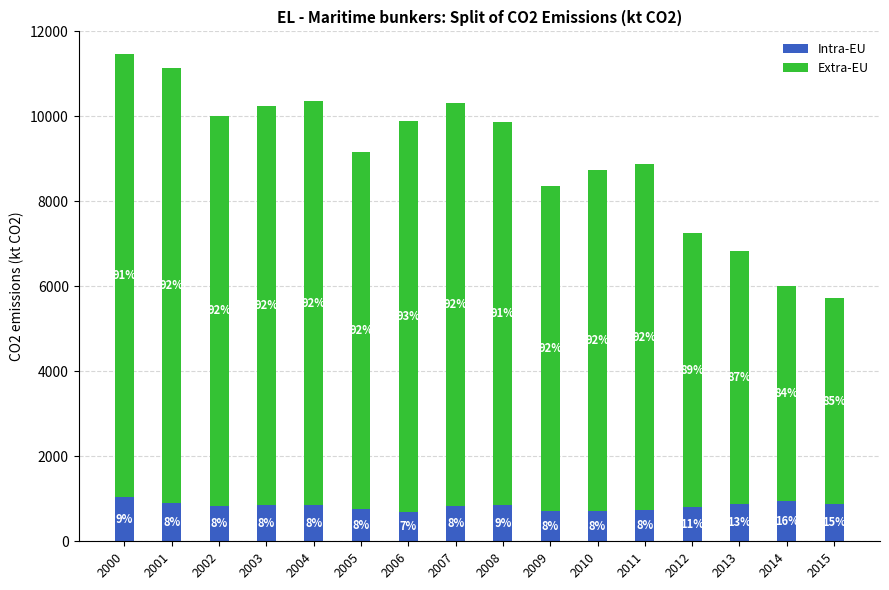

How many bars are there in total?

16